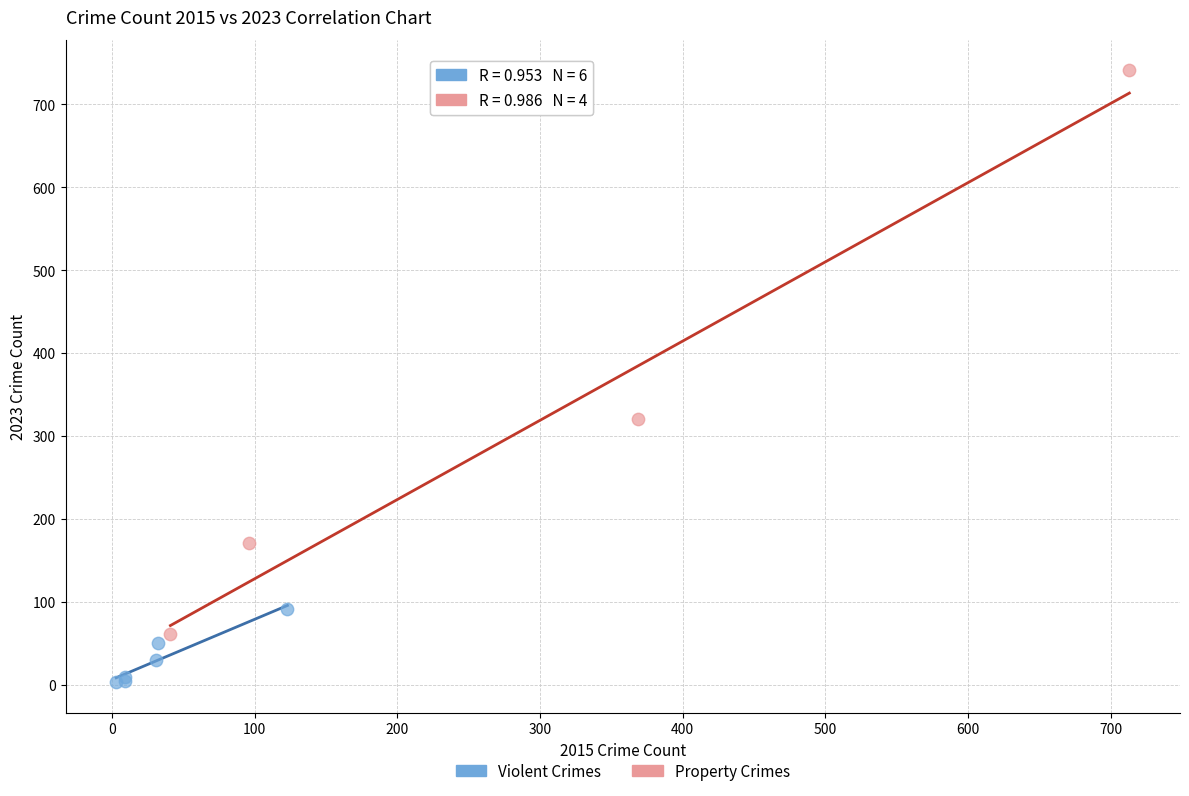

Which series contains the highest Y value?

Property Crimes